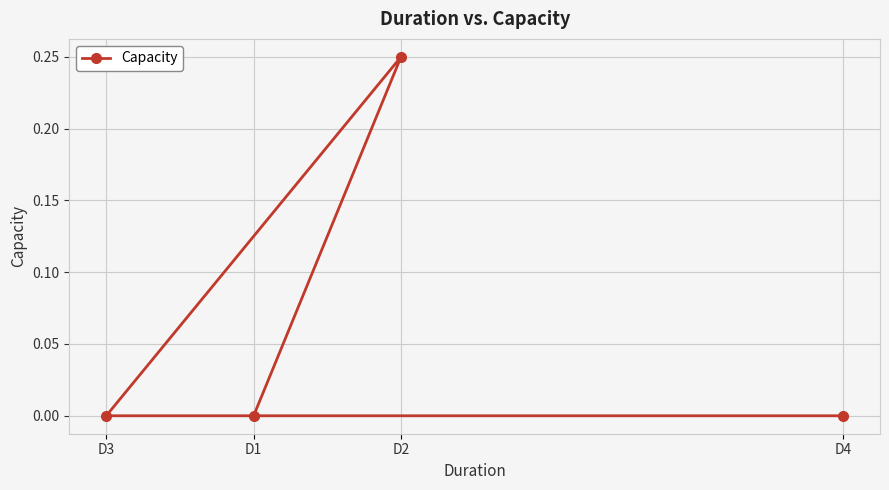

How many values are between 0 and 1?

4